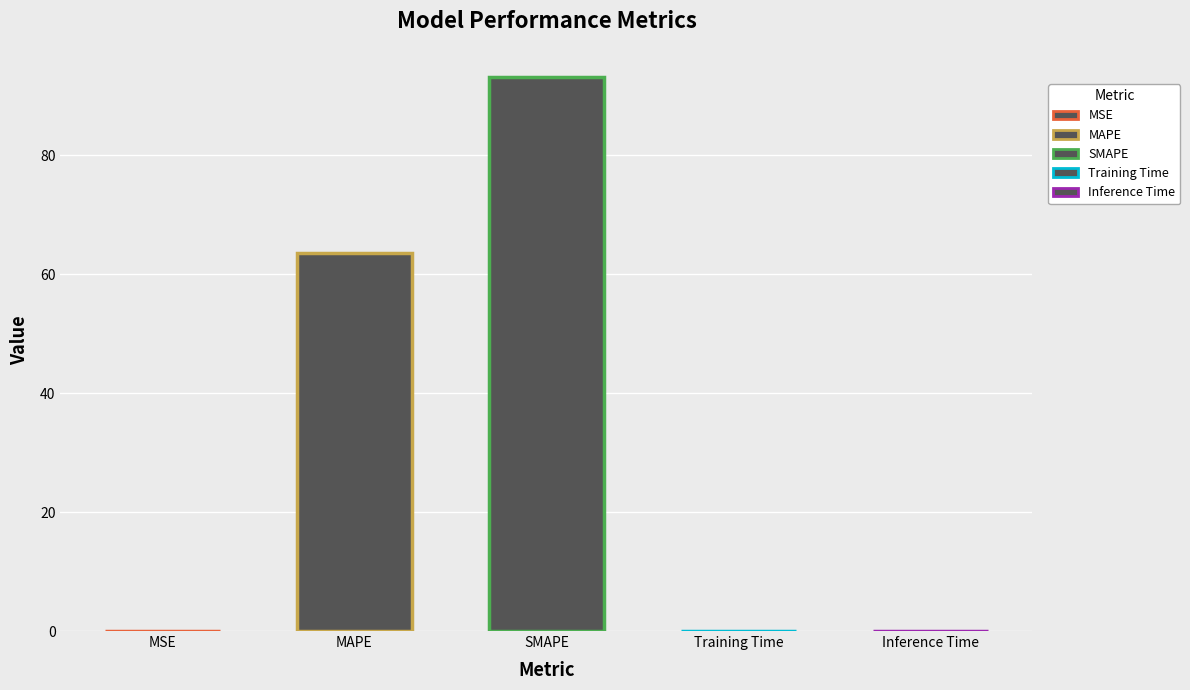

Rank the categories by value from lowest to highest.

Inference Time, Training Time, MSE, MAPE, SMAPE